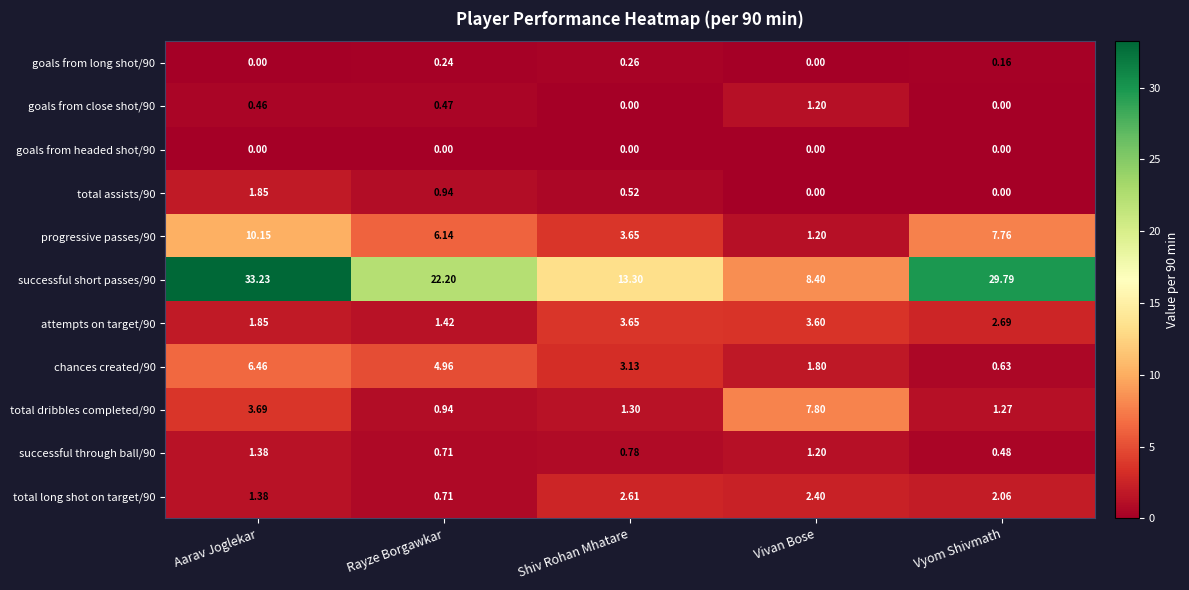

Where is total long shot on target/90 nearest to the value 1?

Rayze Borgawkar